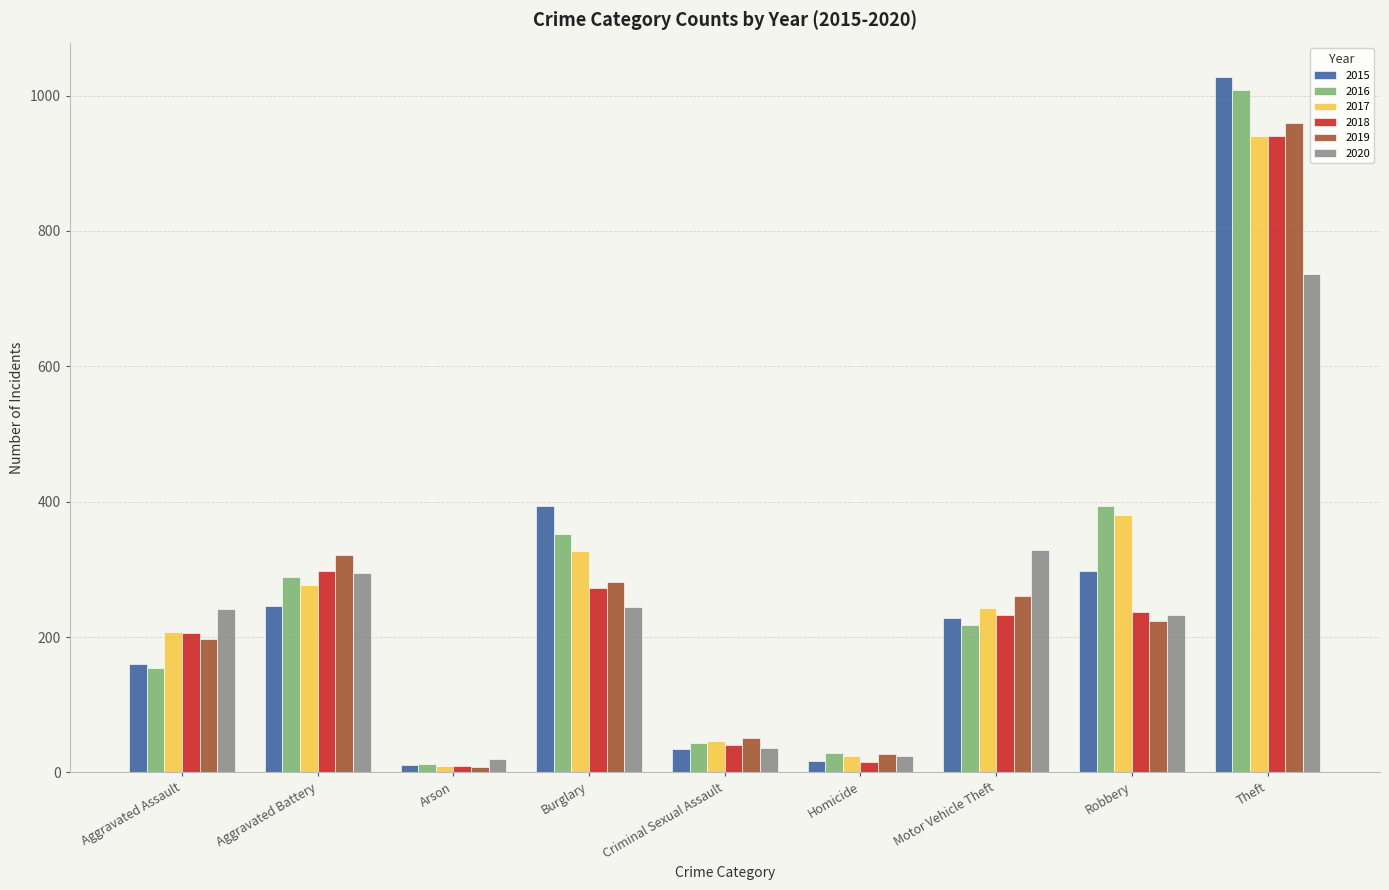

What is the maximum value for 2015?

1027